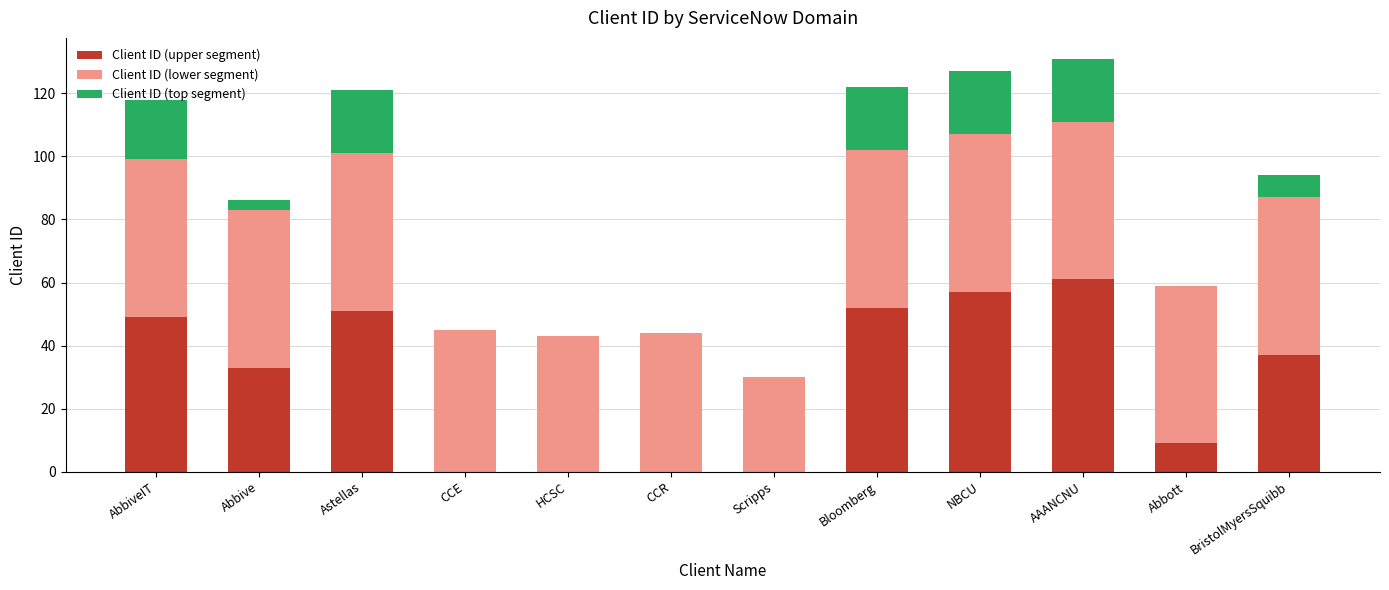

Is it true that Client ID (upper segment) equals 9 at Abbott?

True